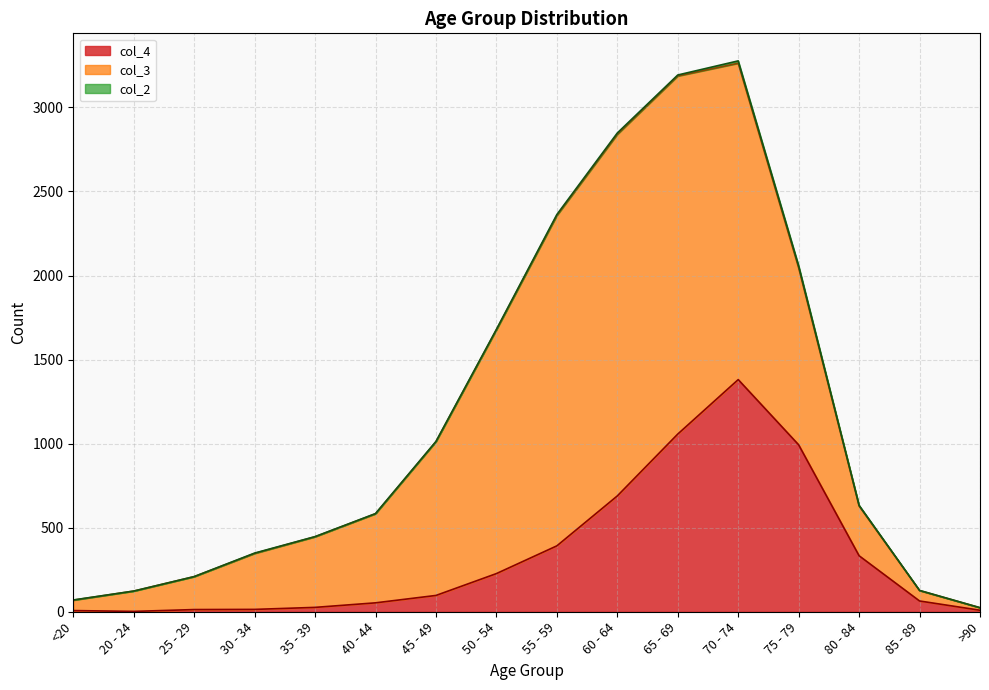

What is the maximum value shown in the chart?

2151